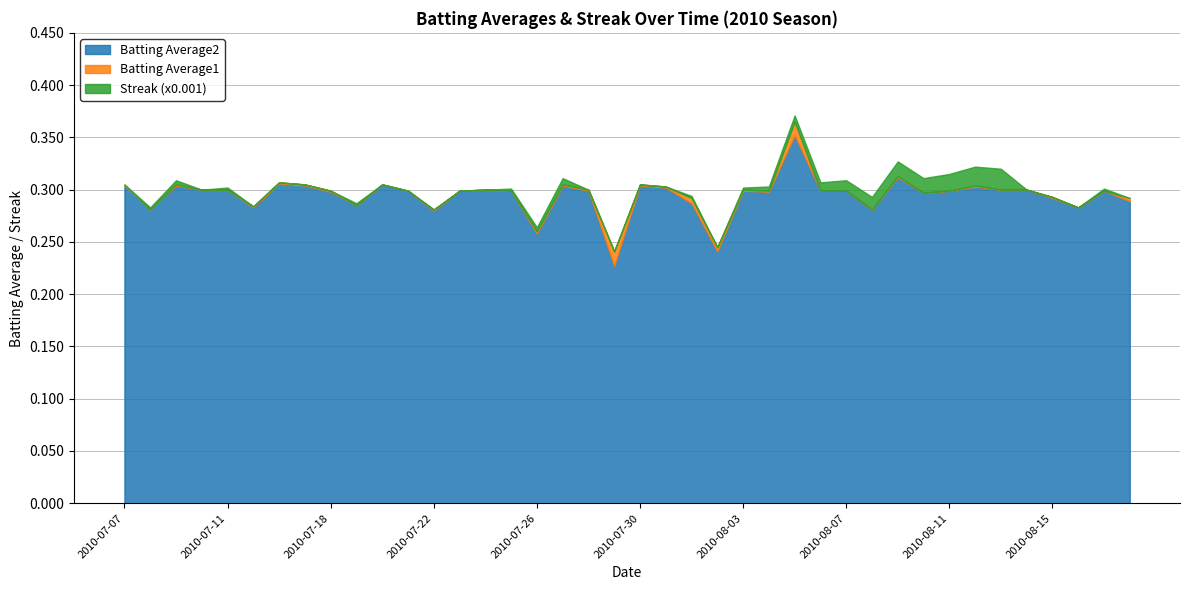

Reading left to right, list all the values displayed in this chart.

Batting Average1: 0.3	0.3	0.3	0.3	0.3	0.3	0.3	0.3	0.3	0.3	0.3	0.3	0.3	0.3	0.3	0.3	0.3	0.3	0.3	0.2	0.3	0.3	0.3	0.2	0.3	0.3	0.4	0.3	0.3	0.3	0.3	0.3	0.3	0.3	0.3	0.3	0.3	0.3	0.3	0.3
Batting Average2: 0.3	0.3	0.3	0.3	0.3	0.3	0.3	0.3	0.3	0.3	0.3	0.3	0.3	0.3	0.3	0.3	0.3	0.3	0.3	0.2	0.3	0.3	0.3	0.2	0.3	0.3	0.4	0.3	0.3	0.3	0.3	0.3	0.3	0.3	0.3	0.3	0.3	0.3	0.3	0.3
Streak: 0.0	2.0	4.0	0.0	2.0	0.0	0.0	0.0	0.0	2.0	0.0	0.0	0.0	0.0	0.0	2.0	4.0	6.0	0.0	0.0	0.0	0.0	2.0	0.0	2.0	4.0	6.0	8.0	10.0	12.0	14.0	14.0	16.0	18.0	20.0	0.0	0.0	0.0	2.0	0.0